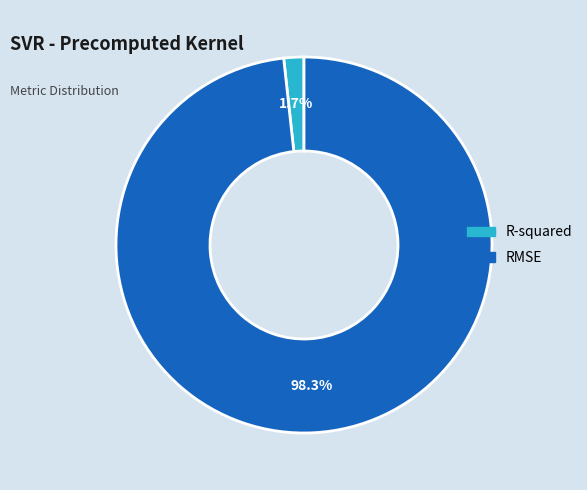

True or false: R-squared accounts for 2% of the total.

True